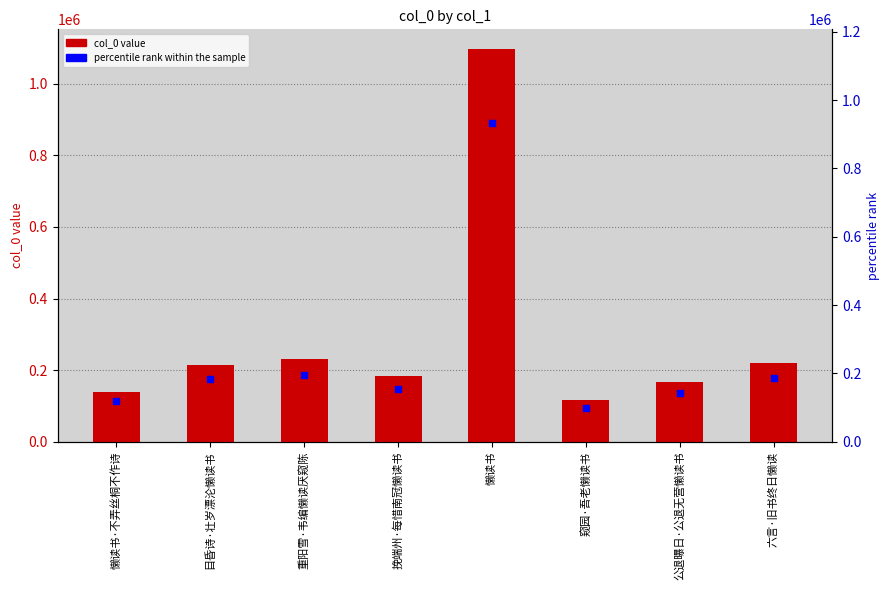

Which series has the largest total across all categories?

col_0